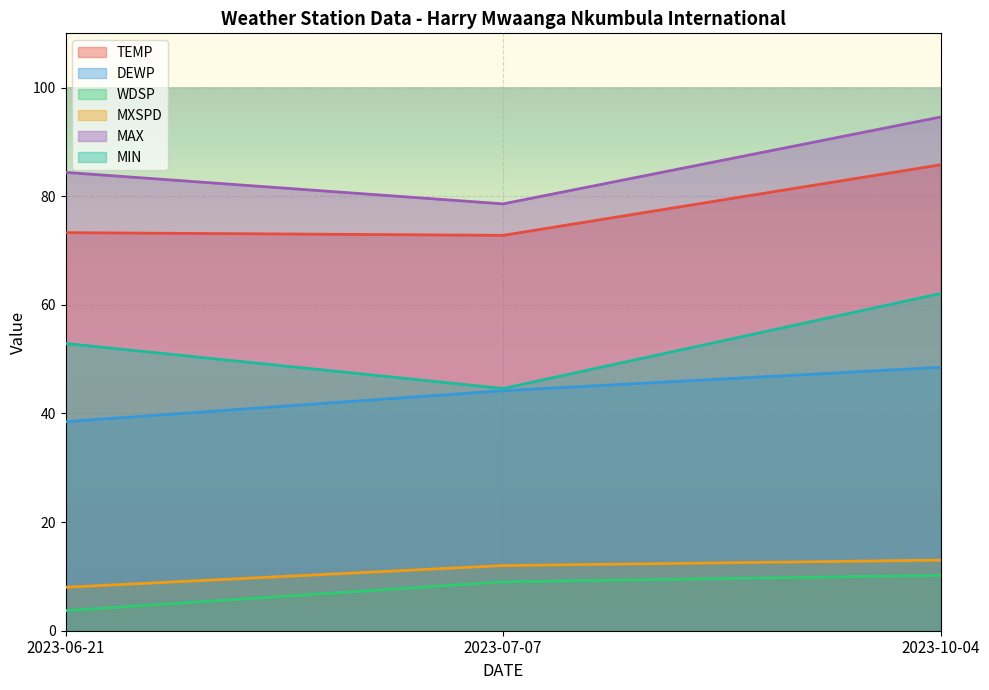

What is the minimum value shown in the chart?

3.7